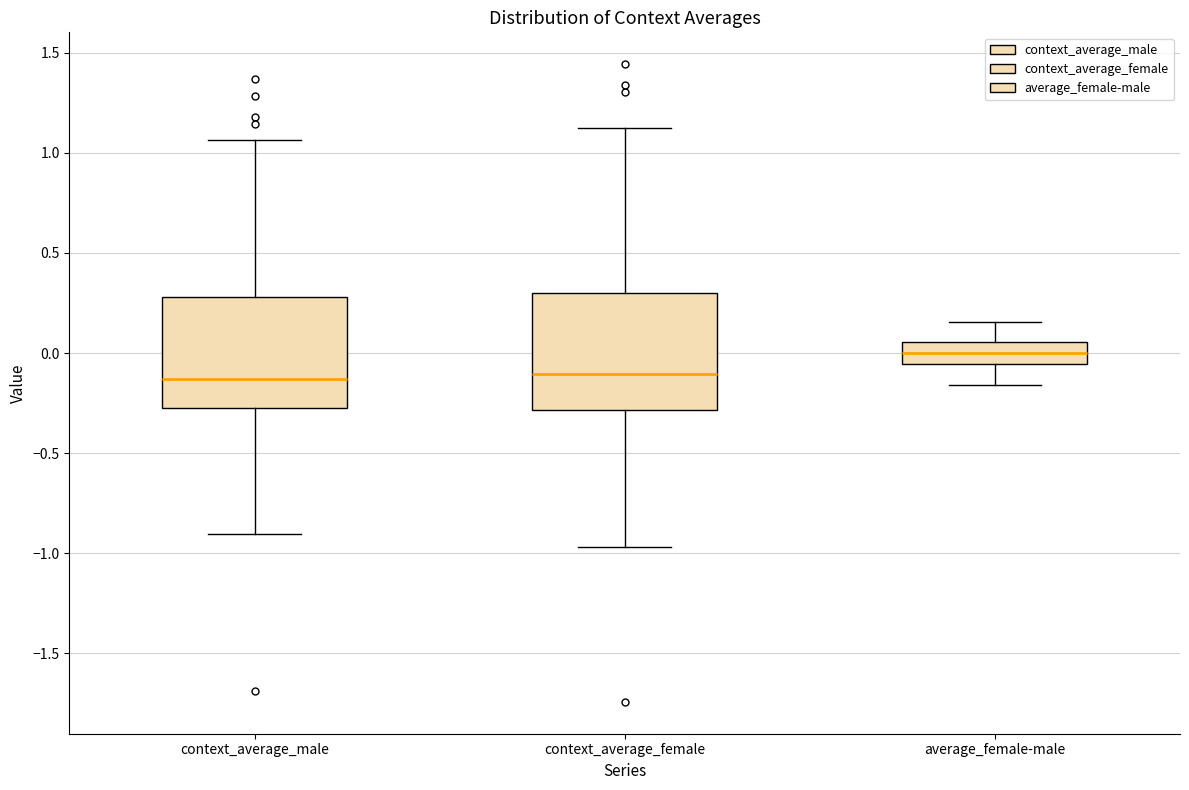

Reading left to right, transcribe this box plot: for each box, give where its median line is, the range the box spans, and where its two whiskers end, as read against the y-axis. The values are not printed on the chart, so give them approximately, as read against the axis.

context_average_male: median -0.15, box -0.25 to 0.30, whiskers -0.90 to 1.05
context_average_female: median -0.10, box -0.30 to 0.30, whiskers -0.95 to 1.10
average_female-male: median 0.00, box -0.05 to 0.05, whiskers -0.15 to 0.15